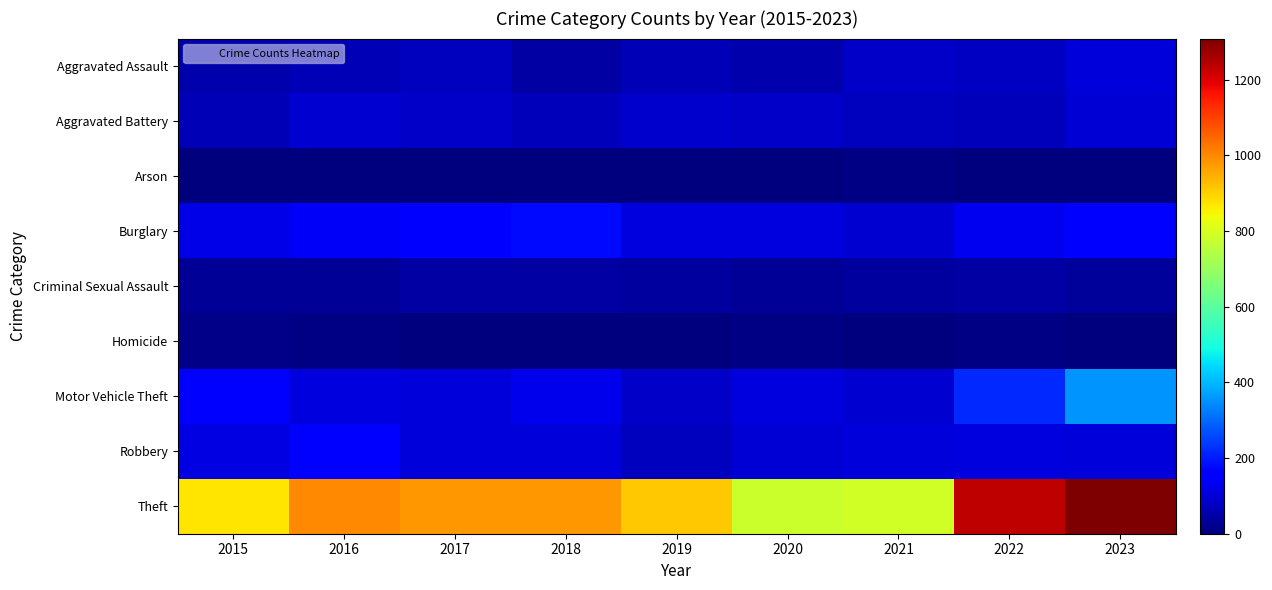

Which has a higher value, 2015 or 2020?

2020